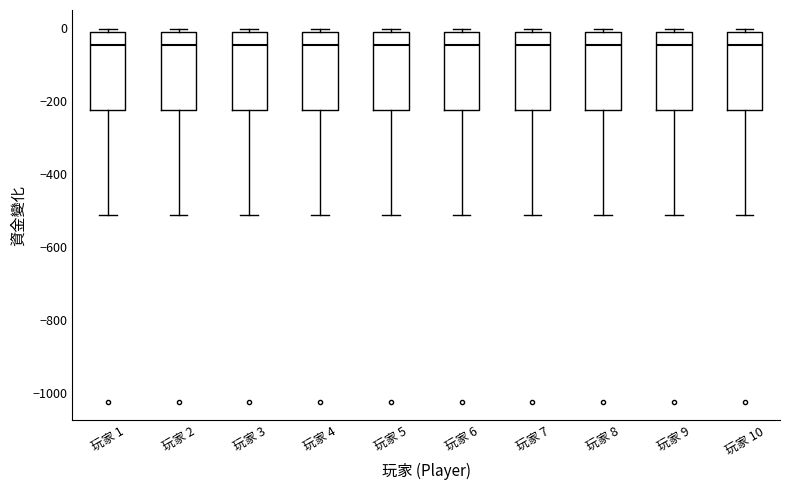

Where is the lower edge of the box for 玩家 1 on the y-axis? The values are not printed on the chart, so give them approximately, as read against the axis.

-220